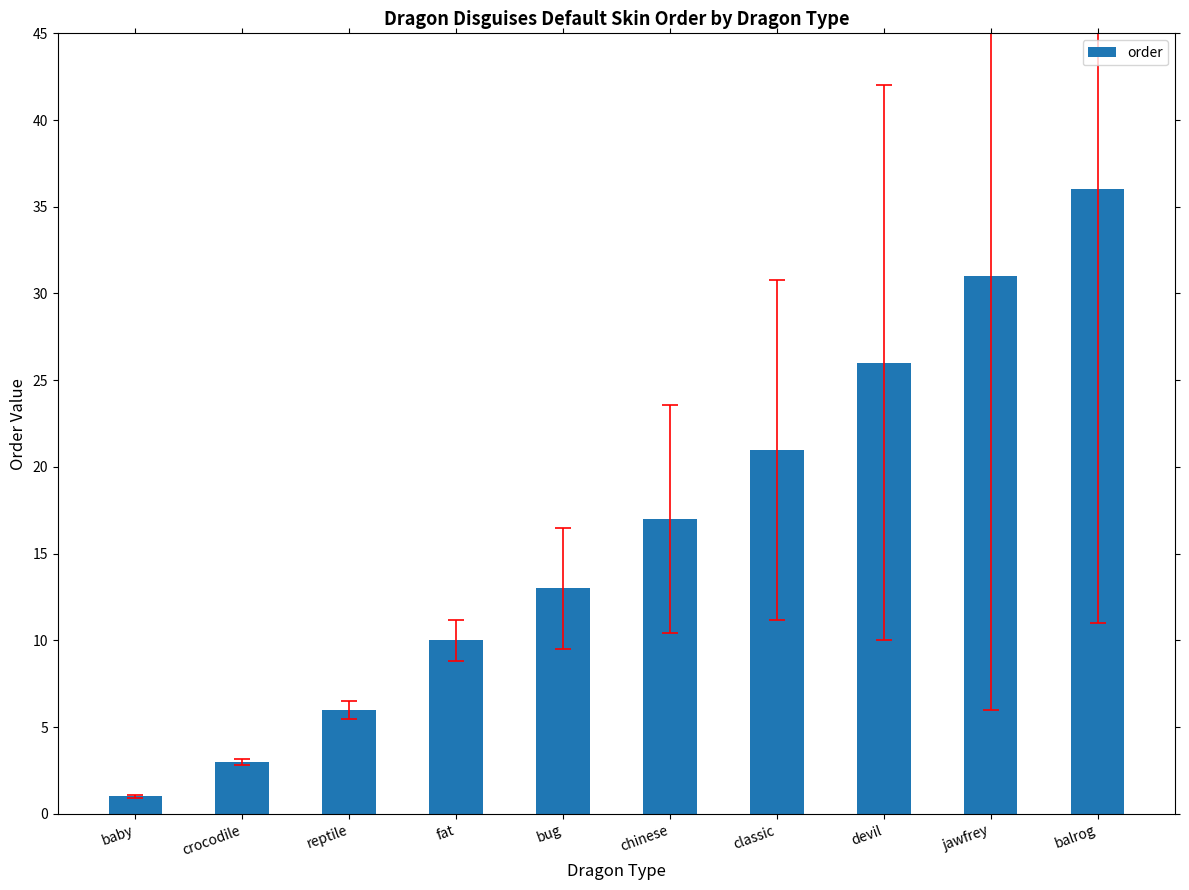

Reading left to right, list all the values displayed in this chart.

baby=1	crocodile=3	reptile=6	fat=10	bug=13	chinese=17	classic=21	devil=26	jawfrey=31	balrog=36